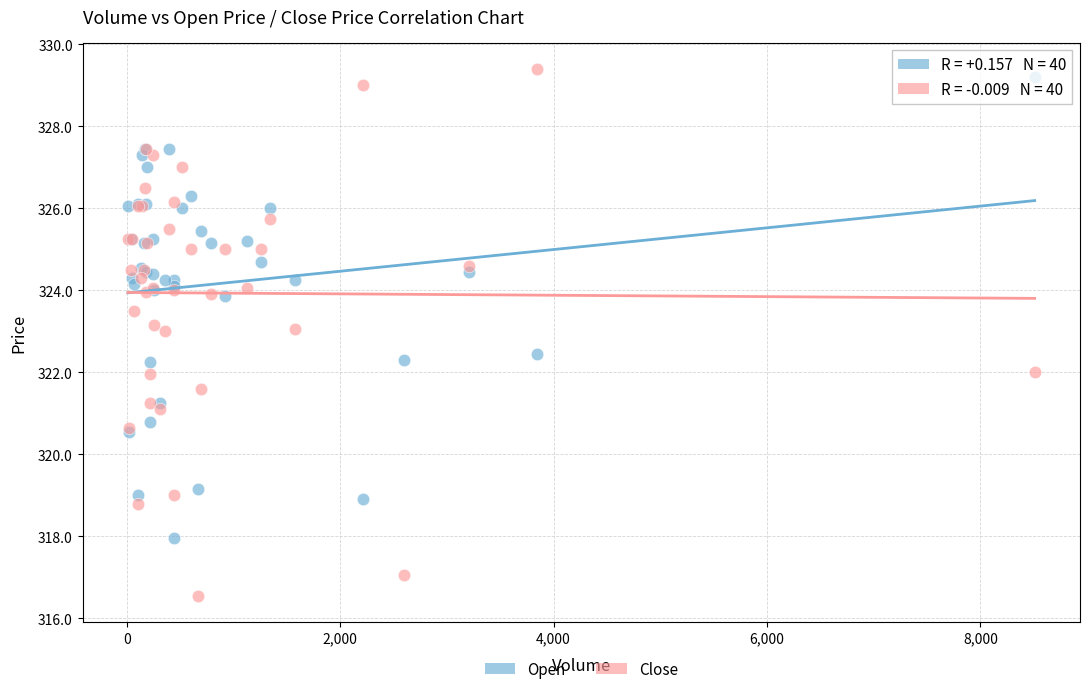

What is the X range (max minus min) for the scatter plot?

8499.0